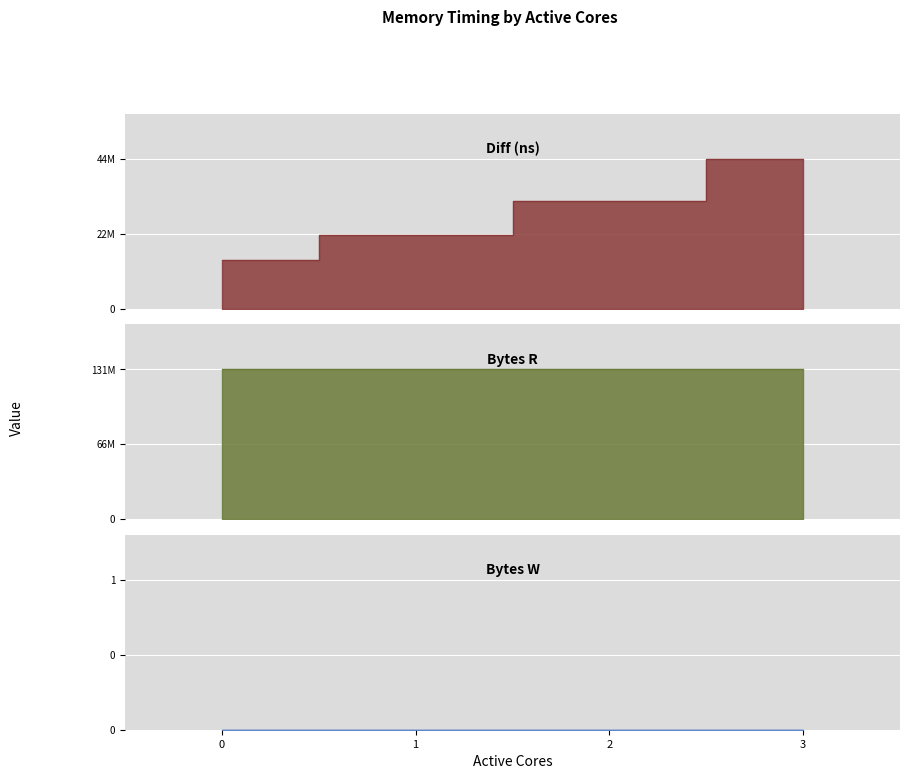

What is the total value across all series at 1?

152911522